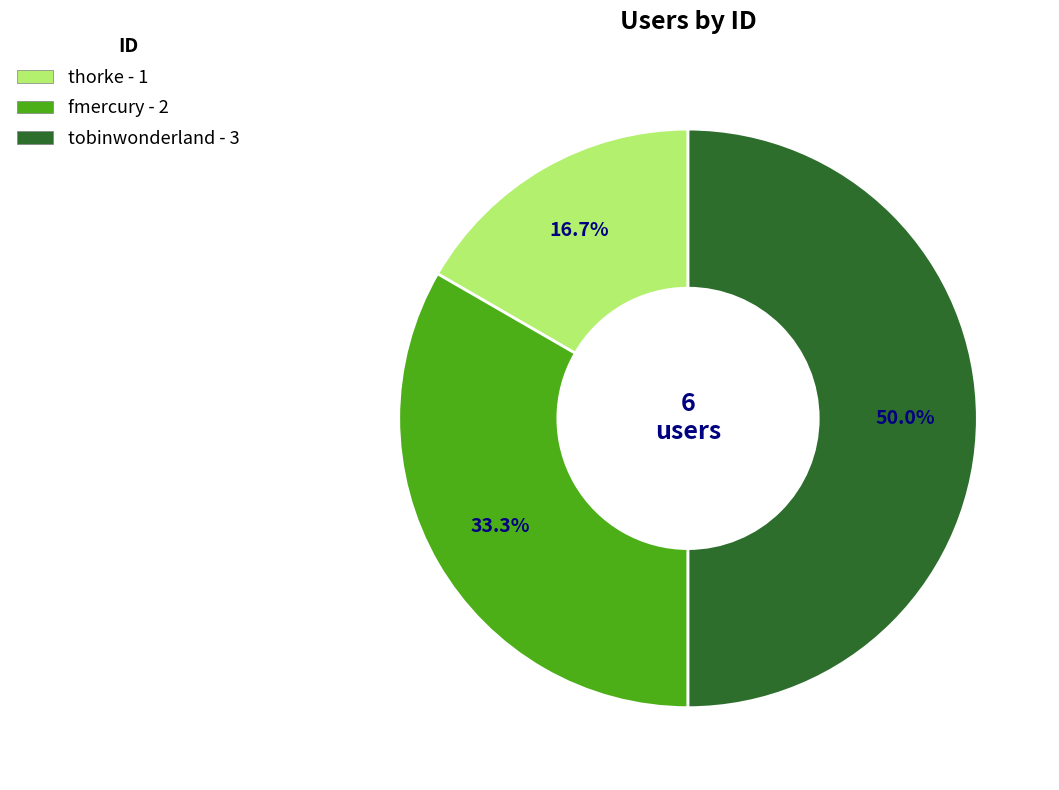

What percentage is NOT represented by thorke?

83.3%